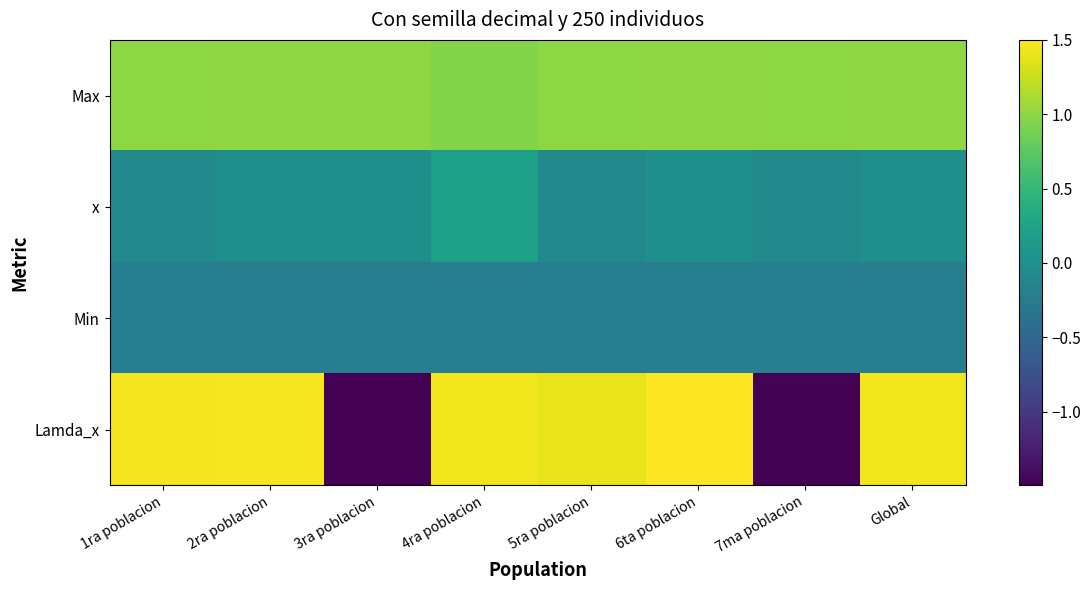

Between 2ra poblacion and 3ra poblacion, which is larger?

3ra poblacion